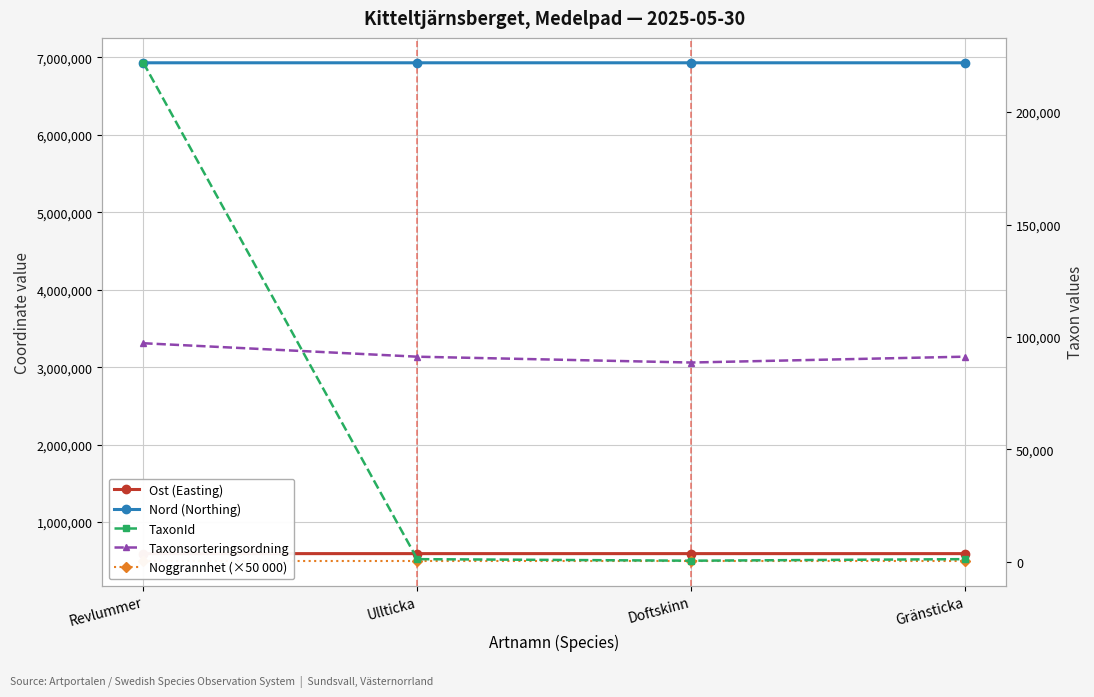

What are all the series names shown in the legend?

Ost (Easting), Nord (Northing), Noggrannhet (×50 000), TaxonId, Taxonsorteringsordning